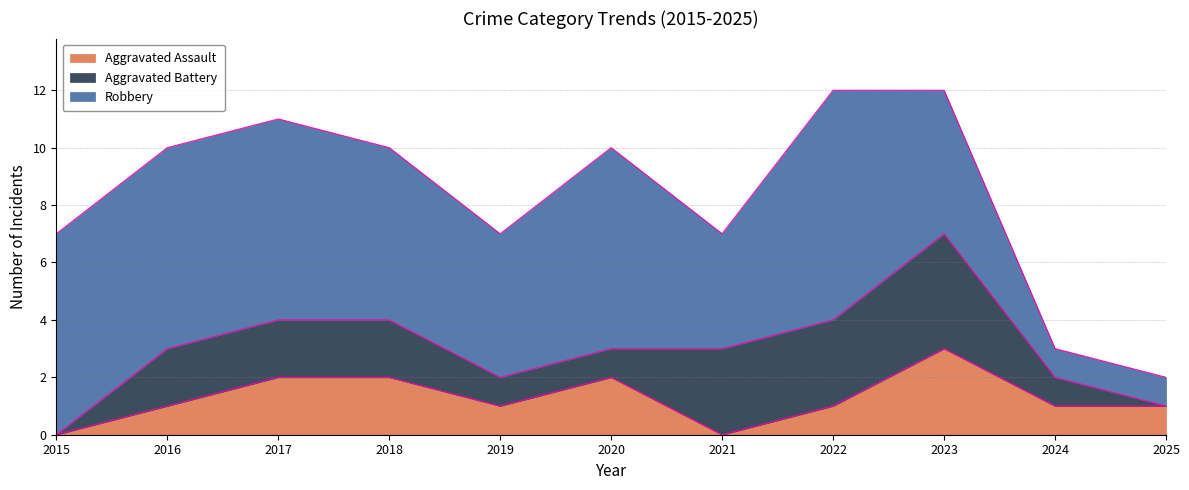

At which label does Aggravated Assault first exceed 1?

2017